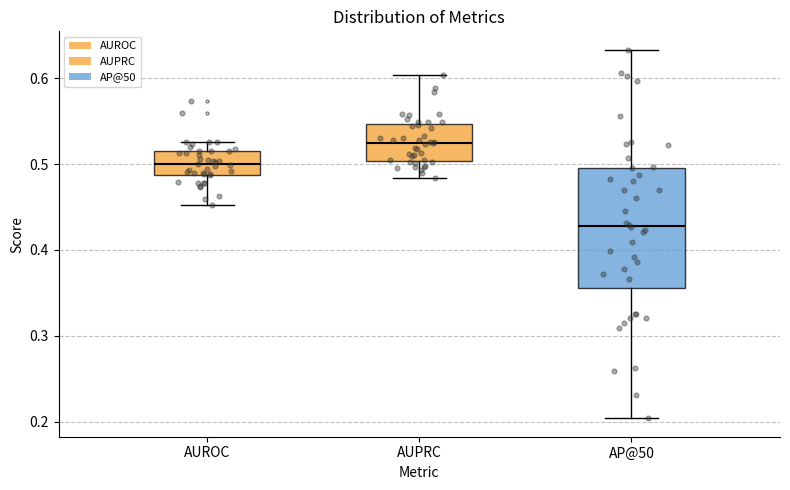

Reading left to right, read every box against the y-axis: the position of its median line, the range the box covers, and the ends of its whiskers. The values are not printed on the chart, so give them approximately, as read against the axis.

AUROC: median 0.50, box 0.49 to 0.51, whiskers 0.45 to 0.53
AUPRC: median 0.52, box 0.50 to 0.55, whiskers 0.48 to 0.60
AP@50: median 0.43, box 0.36 to 0.50, whiskers 0.20 to 0.63